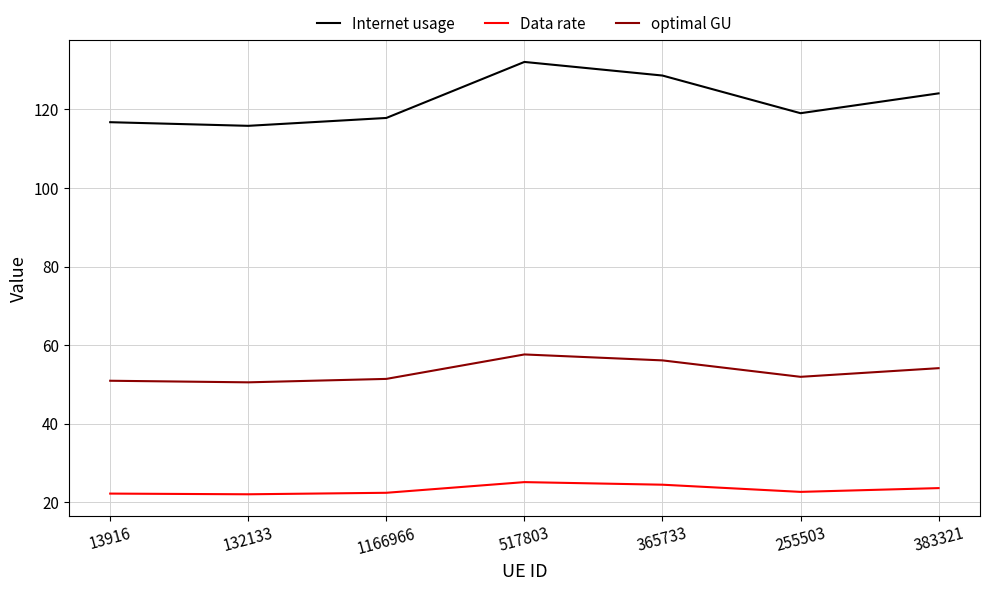

Which series has the largest range (max minus min)?

Internet usage